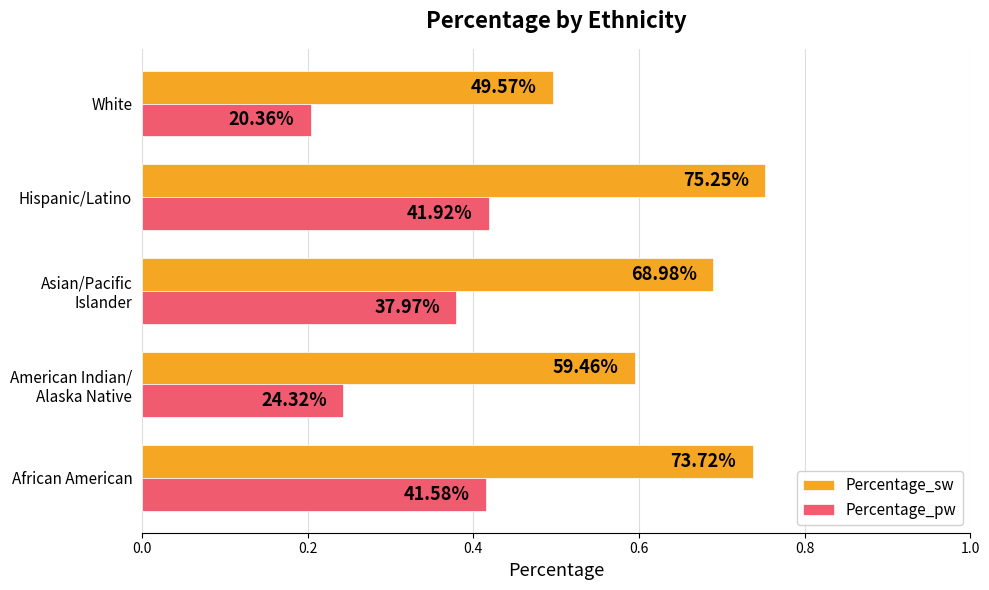

At how many categories does at least one series exceed 0?

5